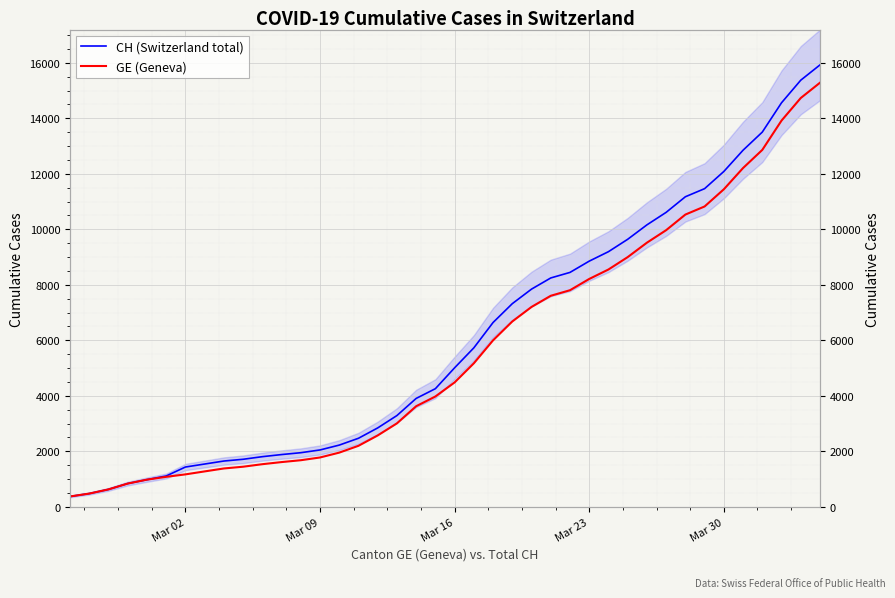

What is the minimum value shown in the chart?

375